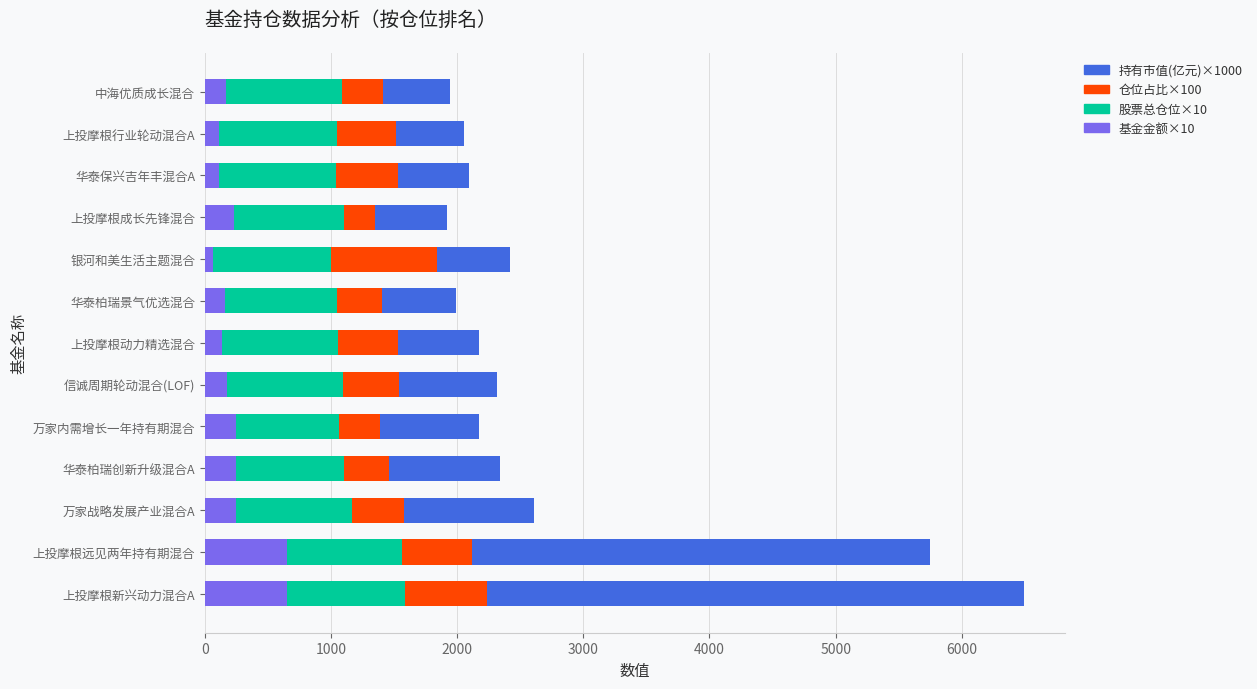

At which category is the sum across all series the highest?

上投摩根新兴动力混合A